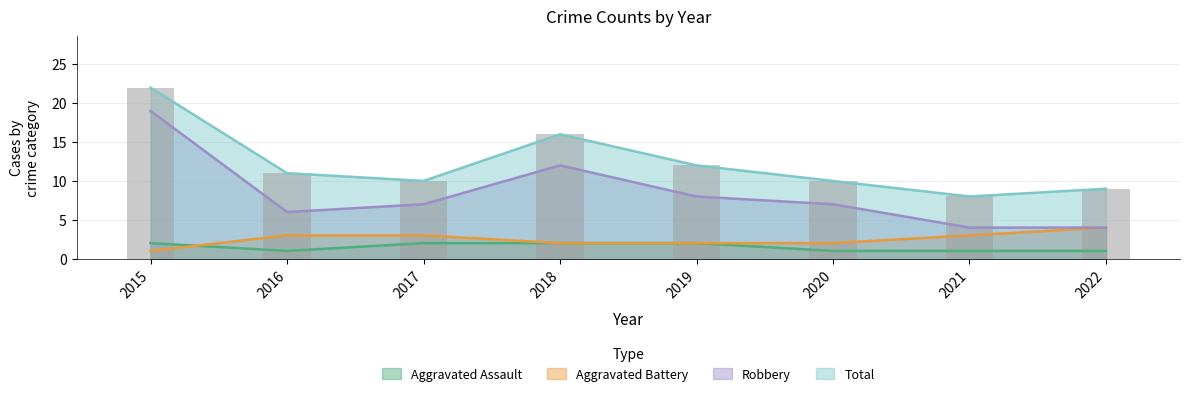

How many groups of bars are there?

8